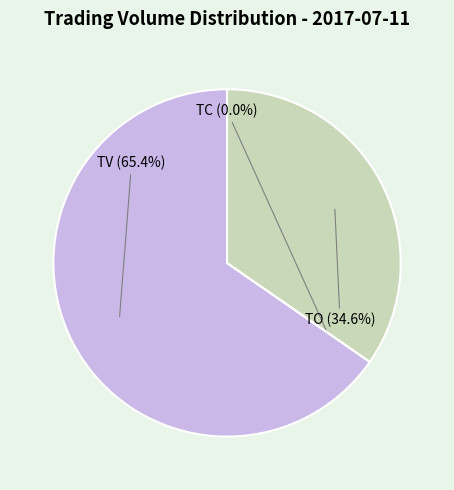

Does any single category account for the majority?

Yes